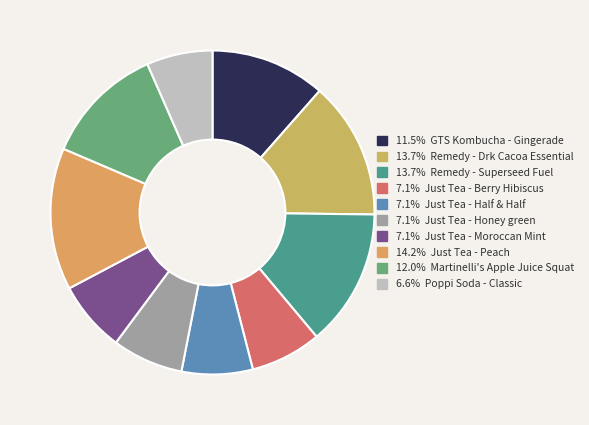

Rank the categories by value from lowest to highest.

Poppi Soda - Classic, Just Tea - Berry Hibiscus, Just Tea - Half & Half, Just Tea - Honey green, Just Tea - Moroccan Mint, GTS Kombucha - Gingerade, Martinelli's Apple Juice Squat, Remedy - Drk Cacoa Essential, Remedy - Superseed Fuel, Just Tea - Peach